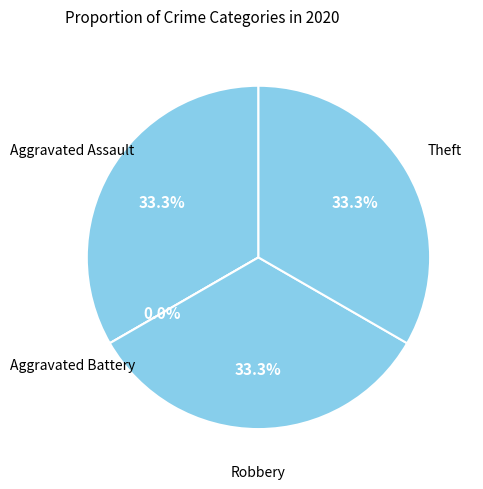

Which category has the smallest portion of the pie?

Aggravated Battery